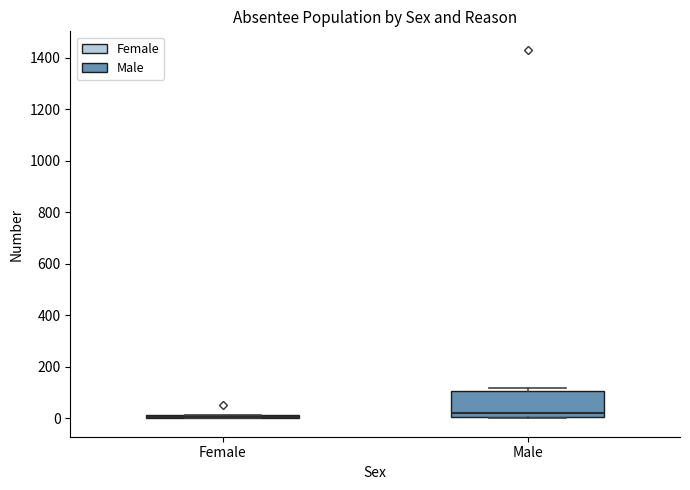

Where is the upper edge of the box for Female on the y-axis? The values are not printed on the chart, so give them approximately, as read against the axis.

20